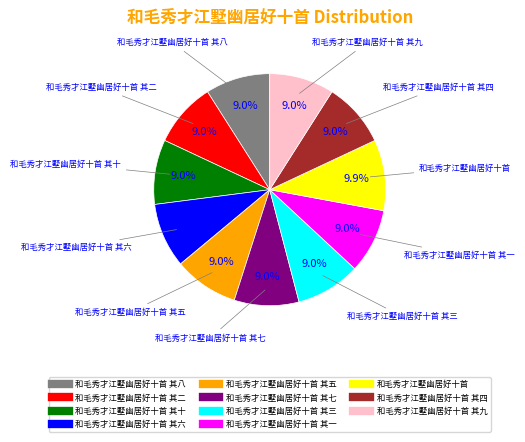

Is there any slice that represents more than half of the pie?

No